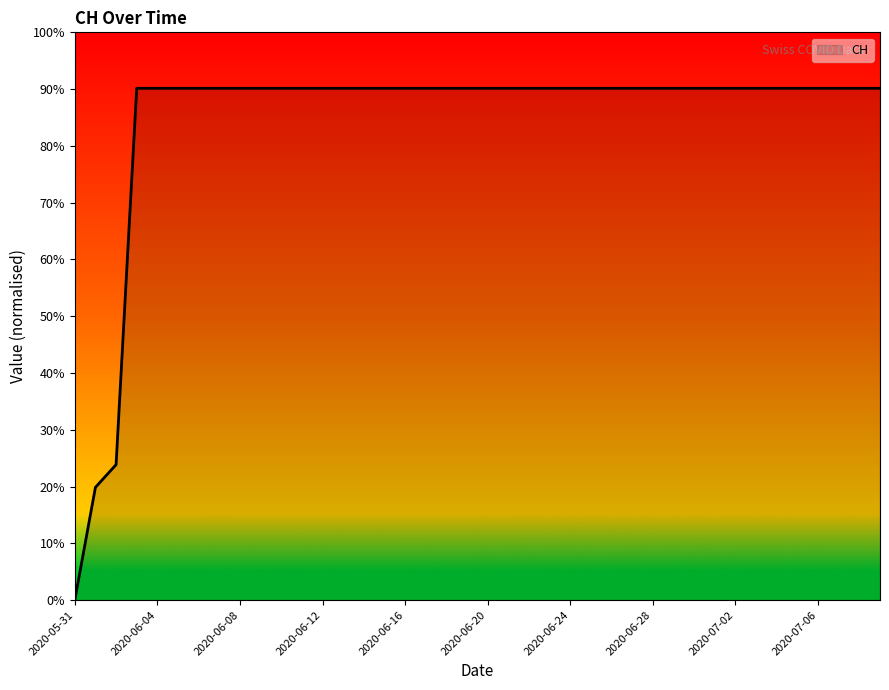

How many positive values are there?

39